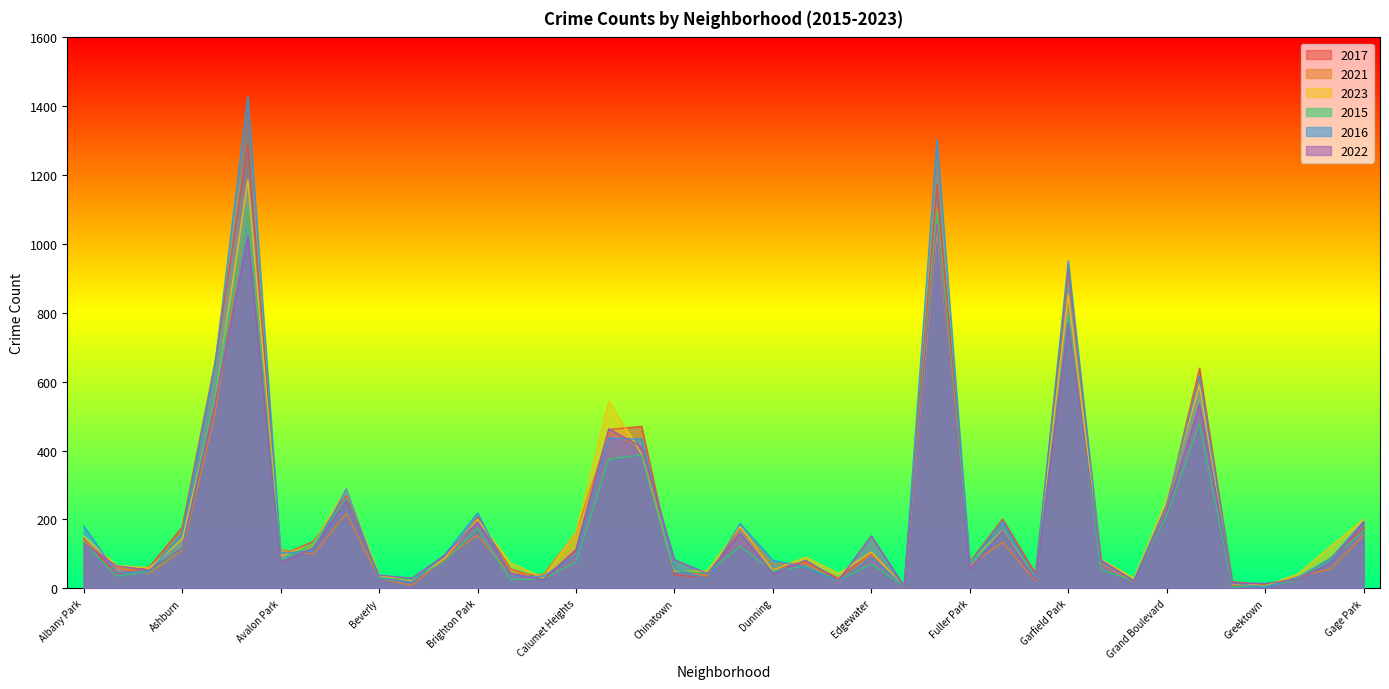

List the series in order of their peak value, lowest first.

2022, 2021, 2015, 2023, 2017, 2016